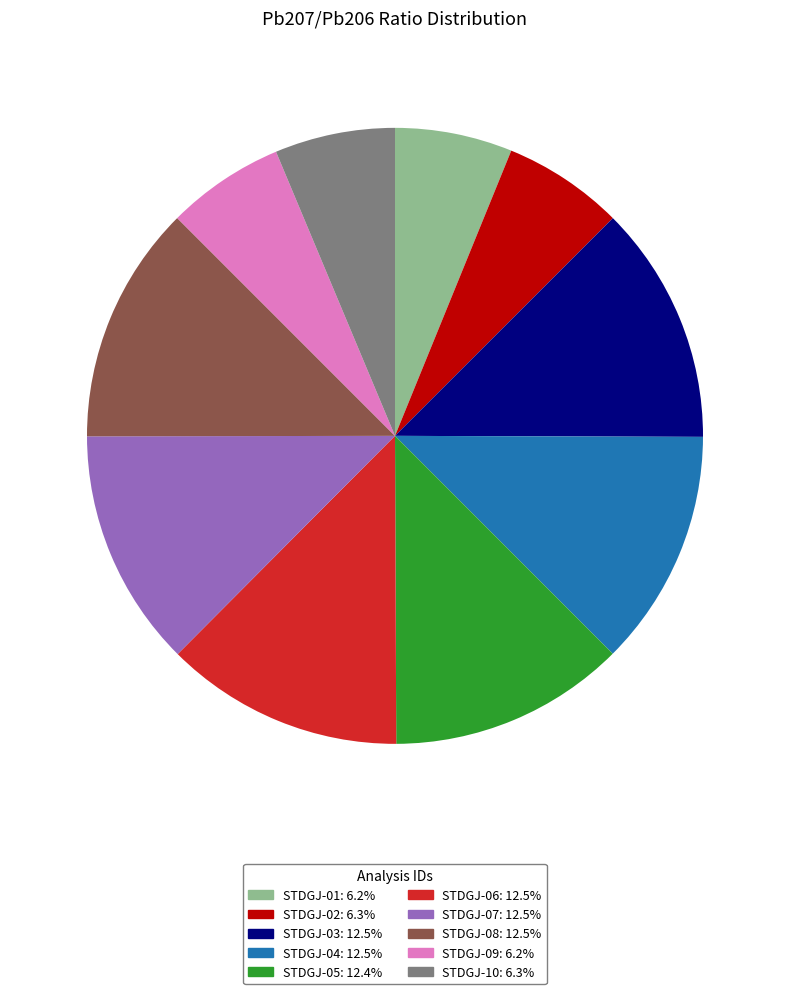

Is there any slice that represents more than half of the pie?

No